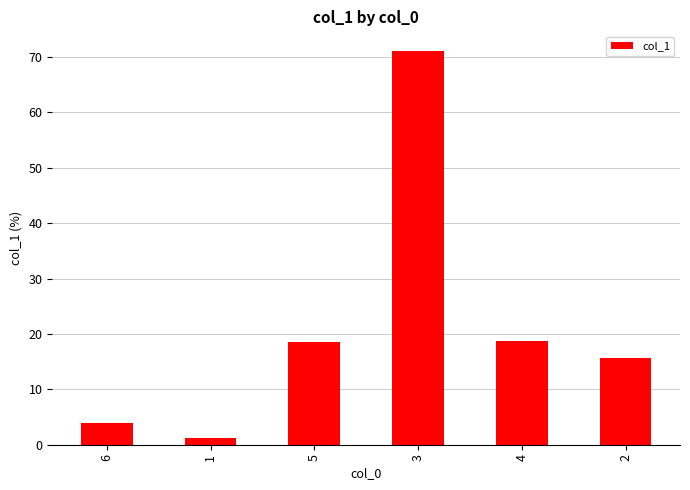

What position from the left is 2?

6